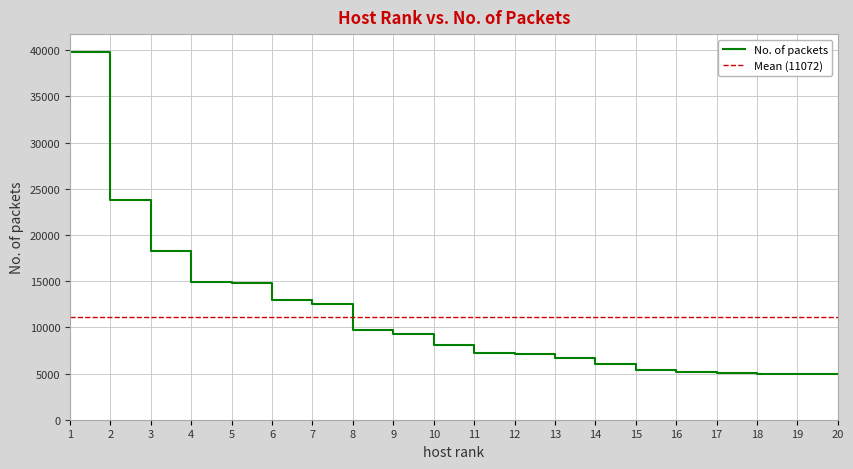

Approximately how many times larger is the value at 18 compared to 13?

0.7